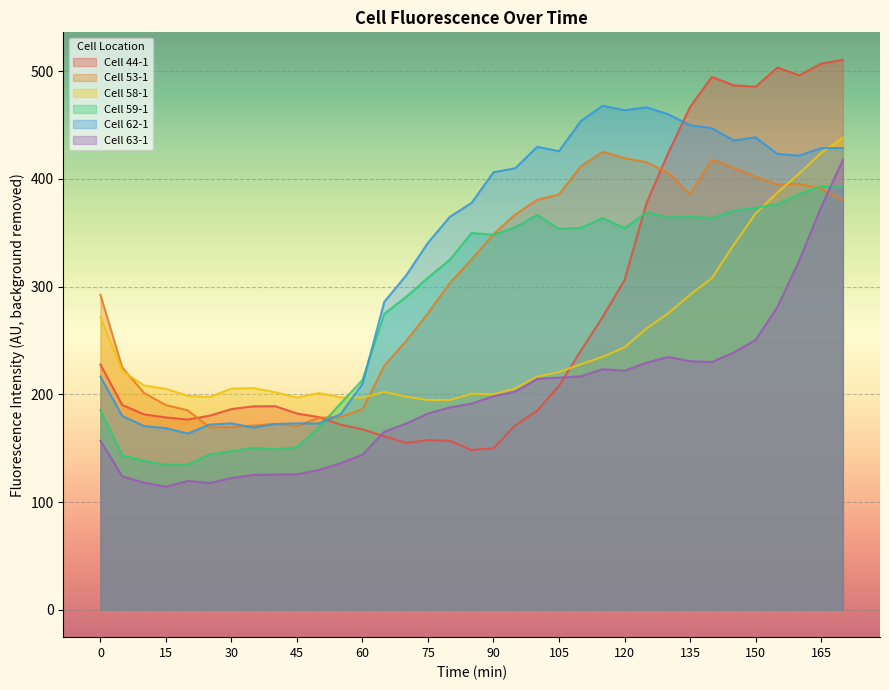

True or false: Cell 53-1 and Cell 59-1 cross at least once.

True